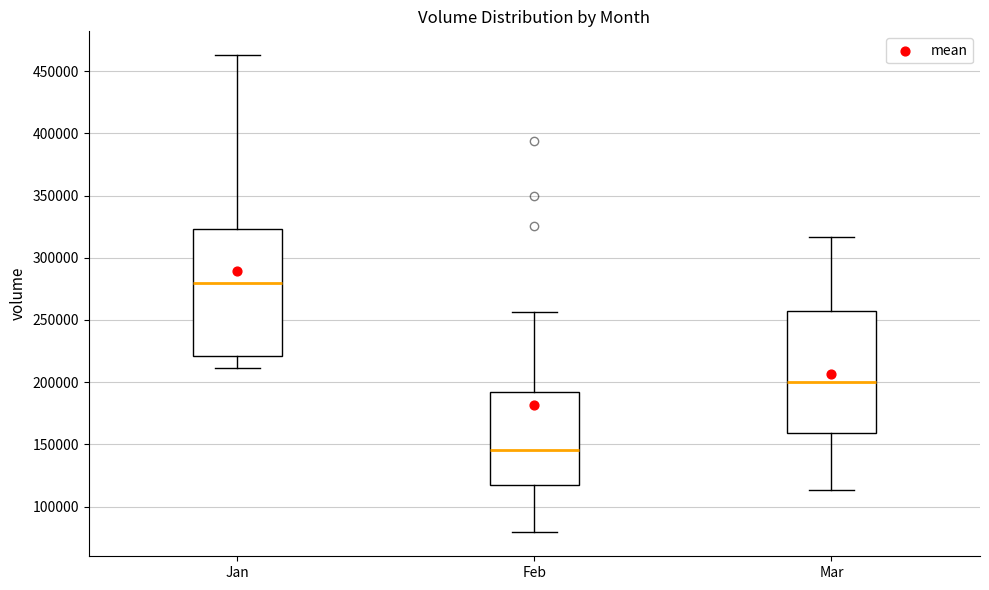

Which box's median line is the highest?

Jan